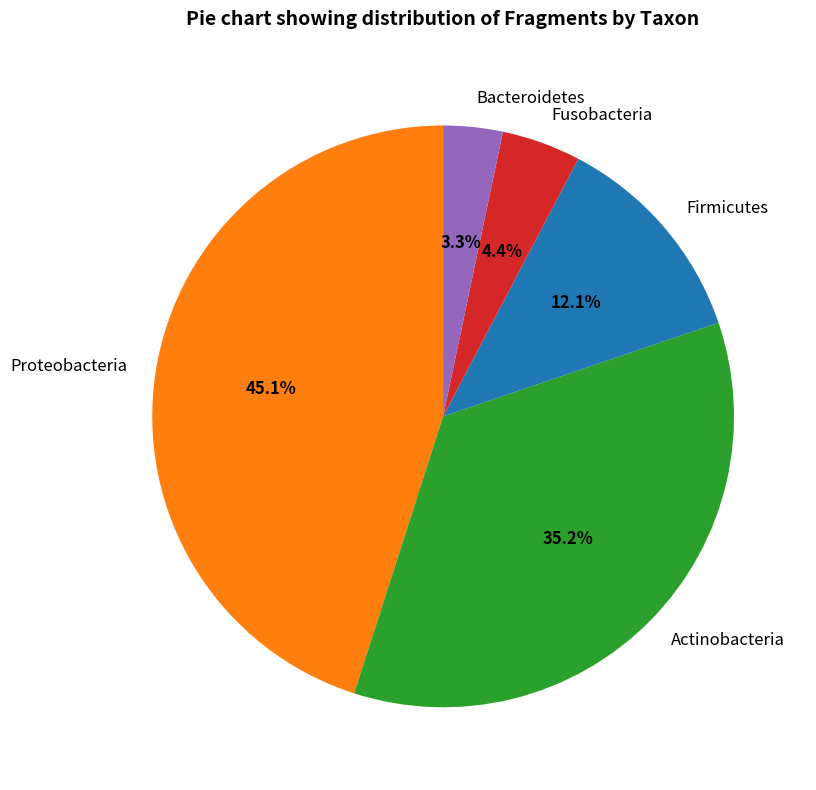

Does any single category account for the majority?

No